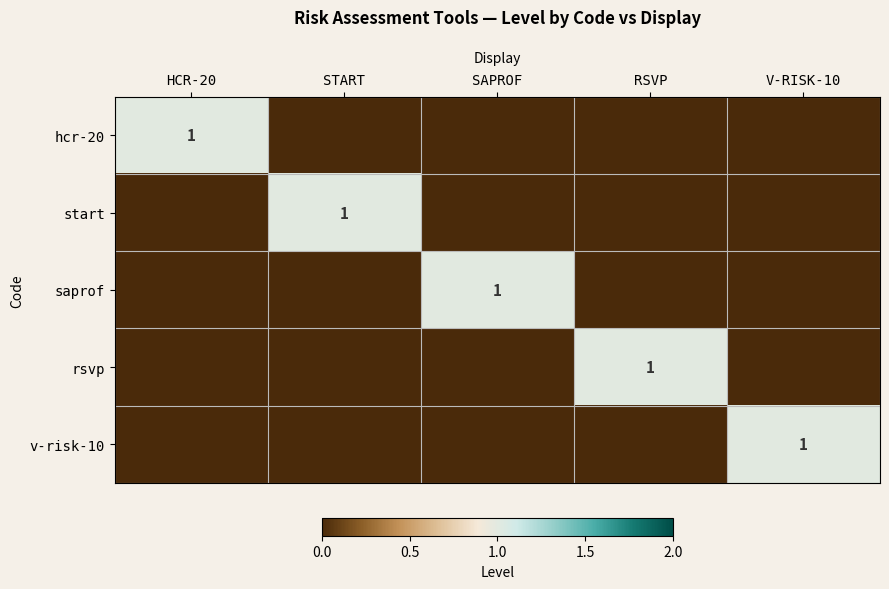

Count the number of categories in the chart.

5